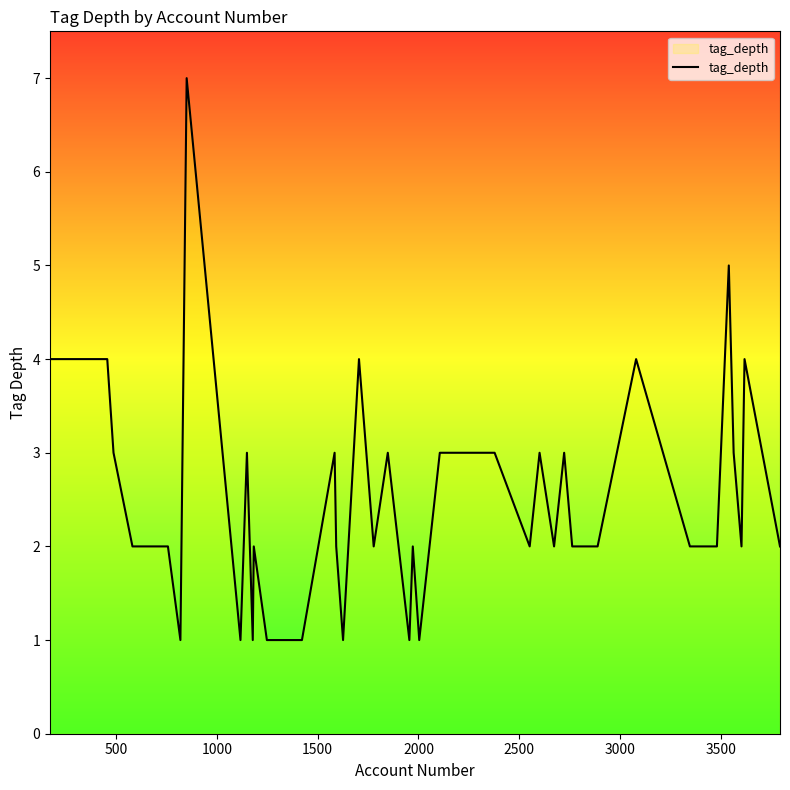

Reading right to left, list all the values displayed in this chart.

2	4	2	3	5	2	2	4	2	2	2	2	3	2	3	2	3	3	1	2	1	3	2	4	1	2	3	1	1	2	1	3	1	7	1	2	2	3	4	4